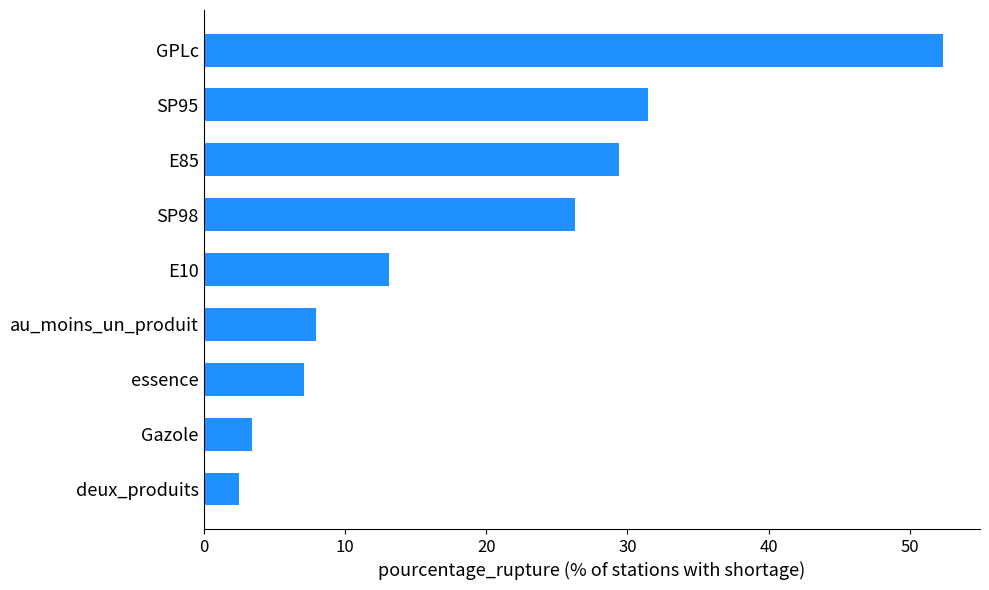

Which has a higher value, essence or SP95?

SP95